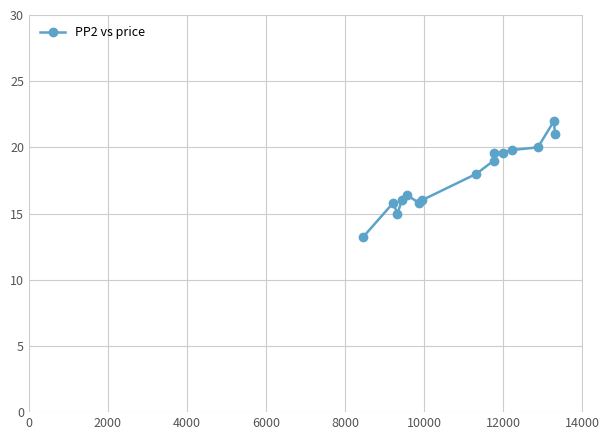

What is the value of the 4th point from the left?

16.0